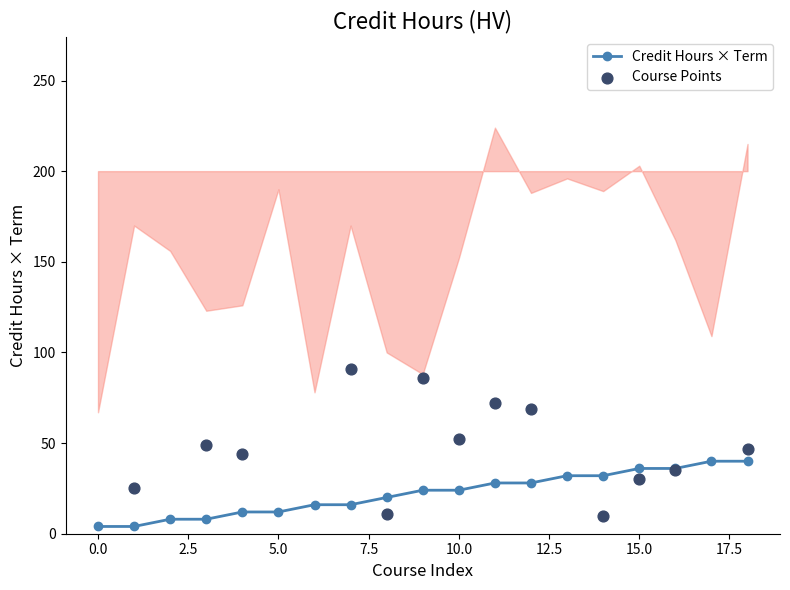

Which series has the widest spread of Y values?

Course Points